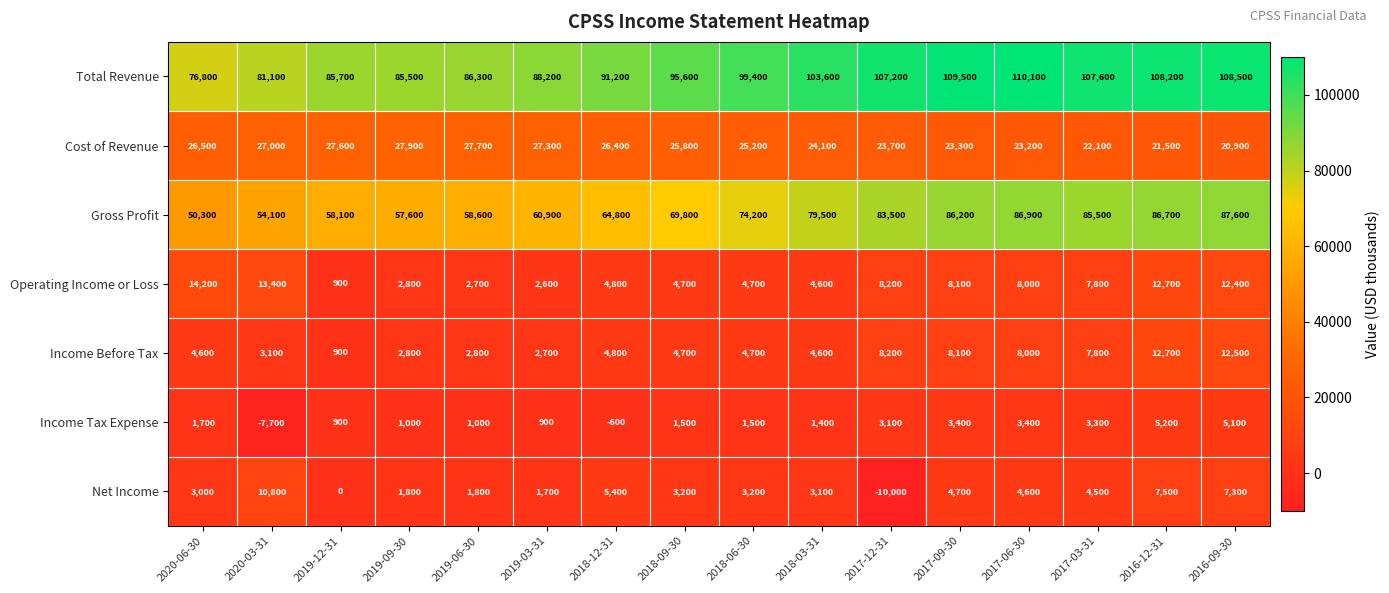

What is the greatest value displayed?

110100